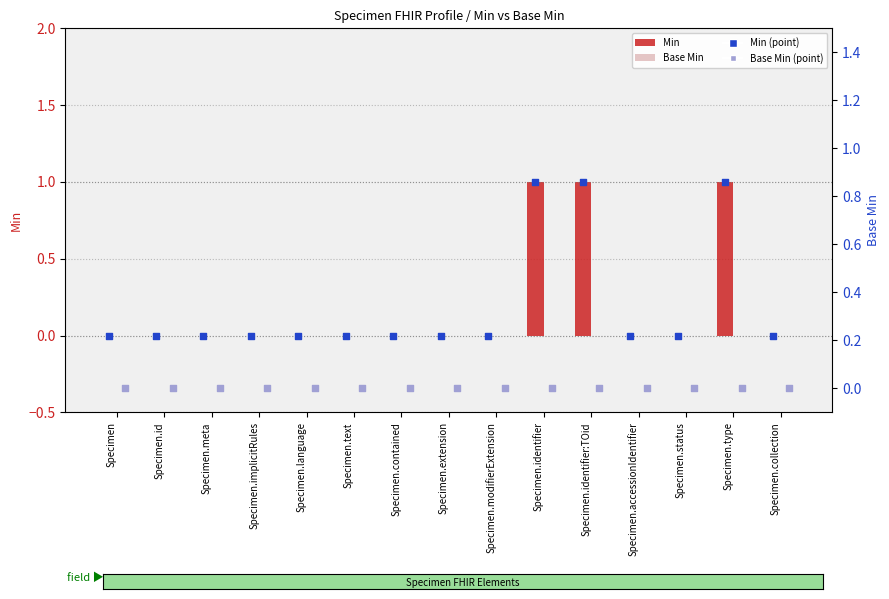

Which series contains the lowest Y value?

Min